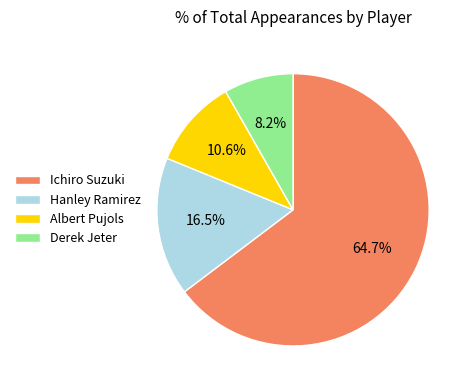

Does Ichiro Suzuki represent more than half of the total?

Yes